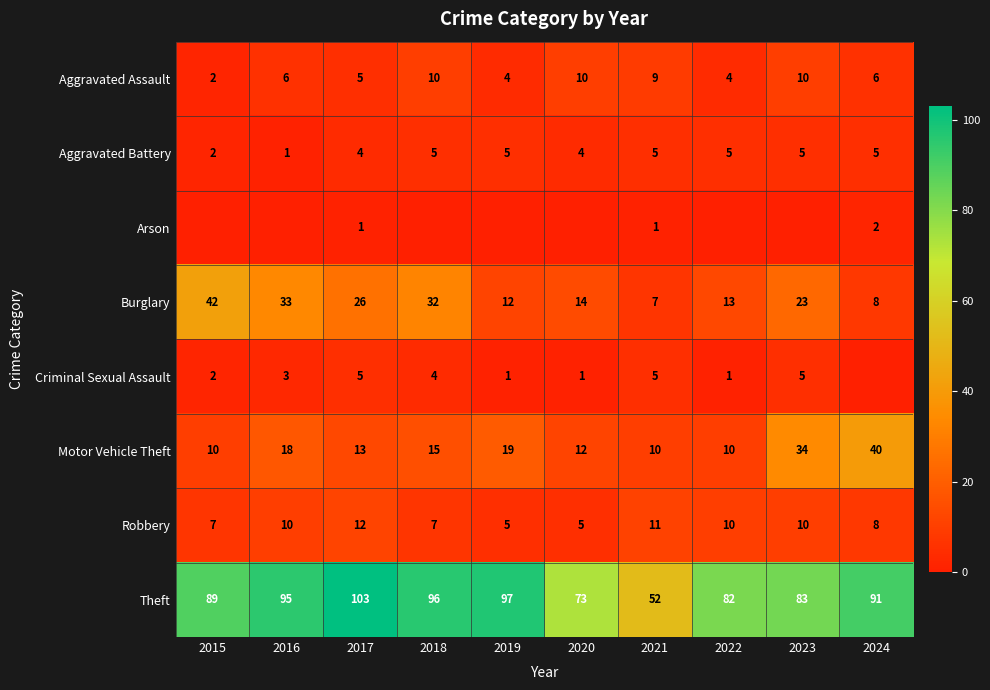

Where does the Burglary series first go above 23?

2015